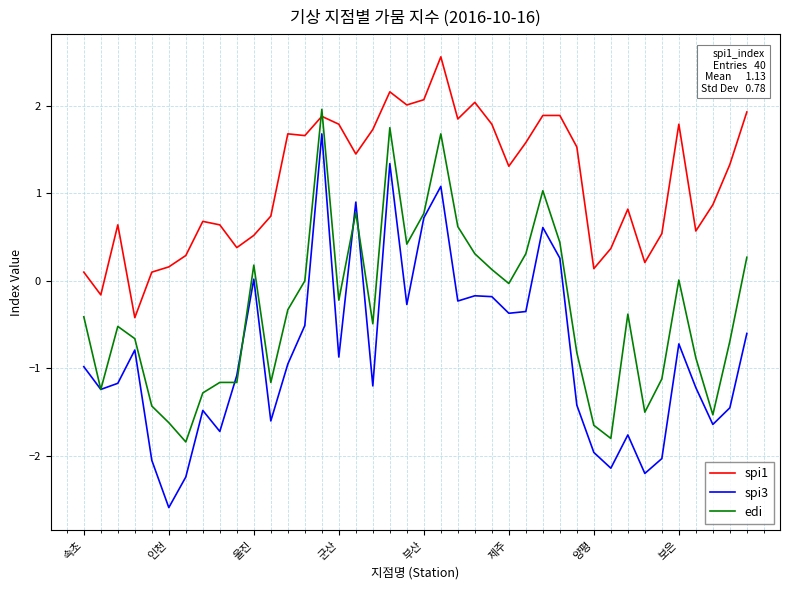

List the series in order of their overall mean, highest first.

spi1, edi, spi3